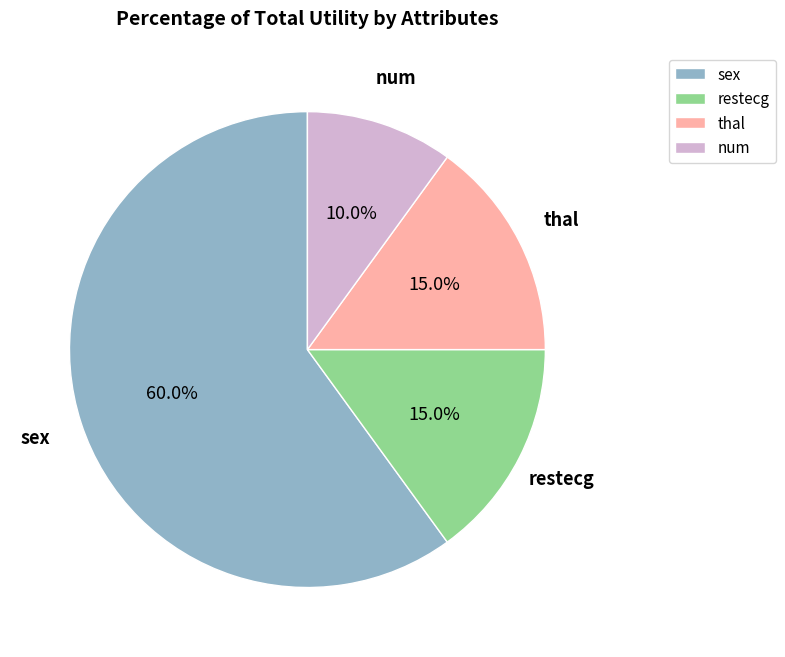

To the nearest percent, what portion does thal represent?

15%